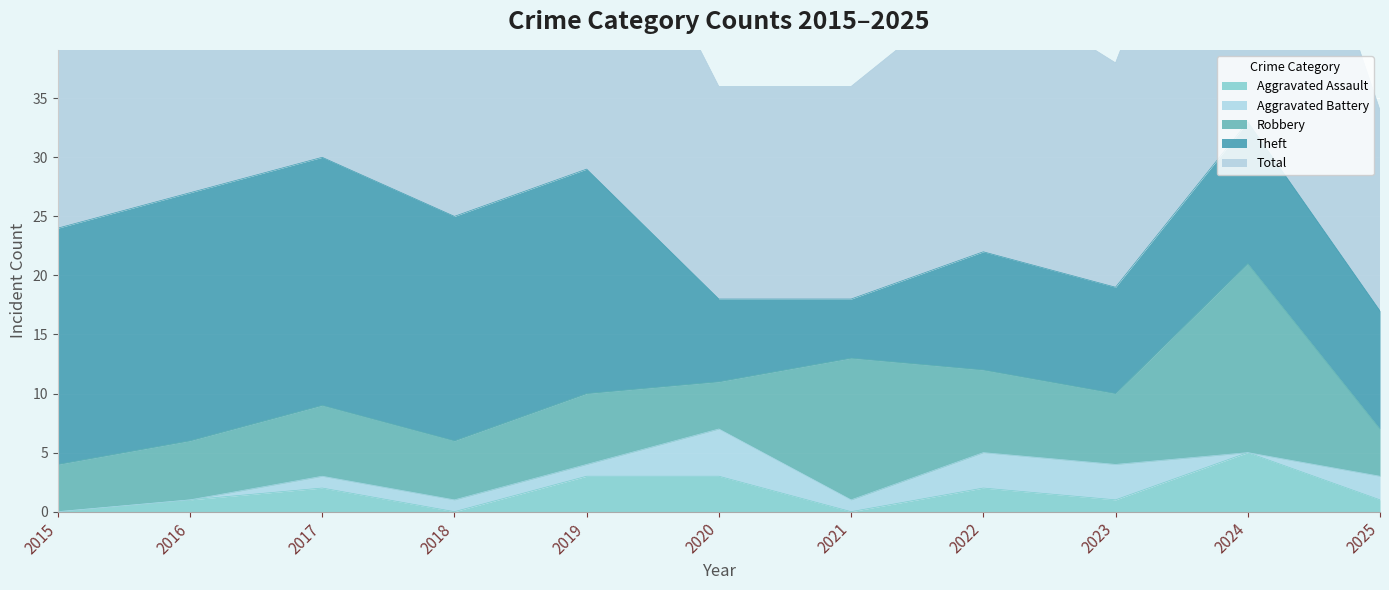

Is it true that Robbery equals 5 at 2018?

True